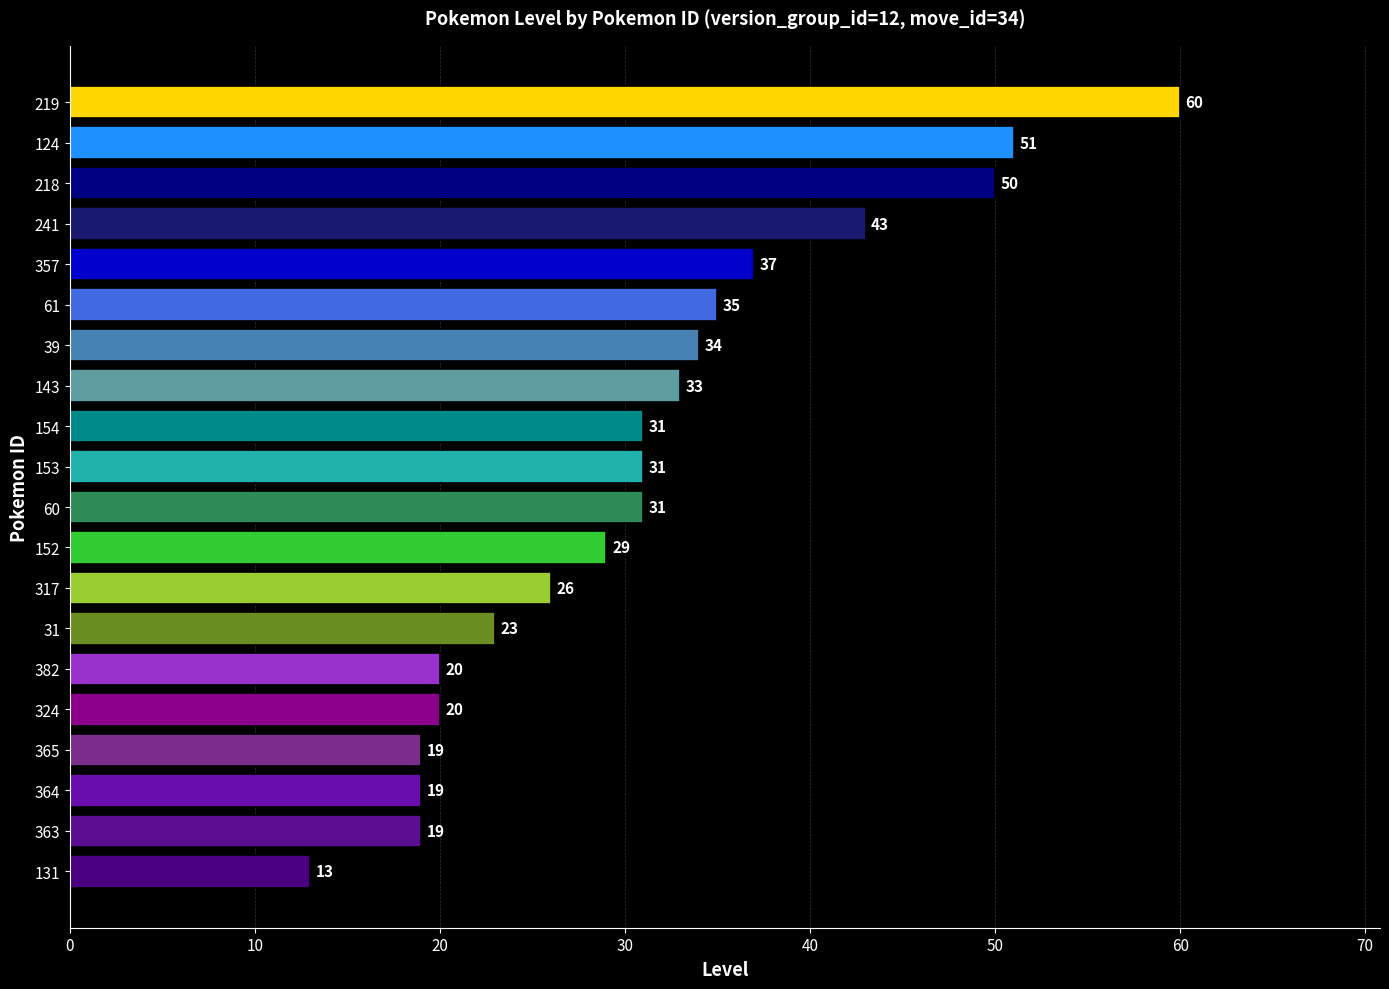

What value does the data have at 60, to the nearest 10?

30